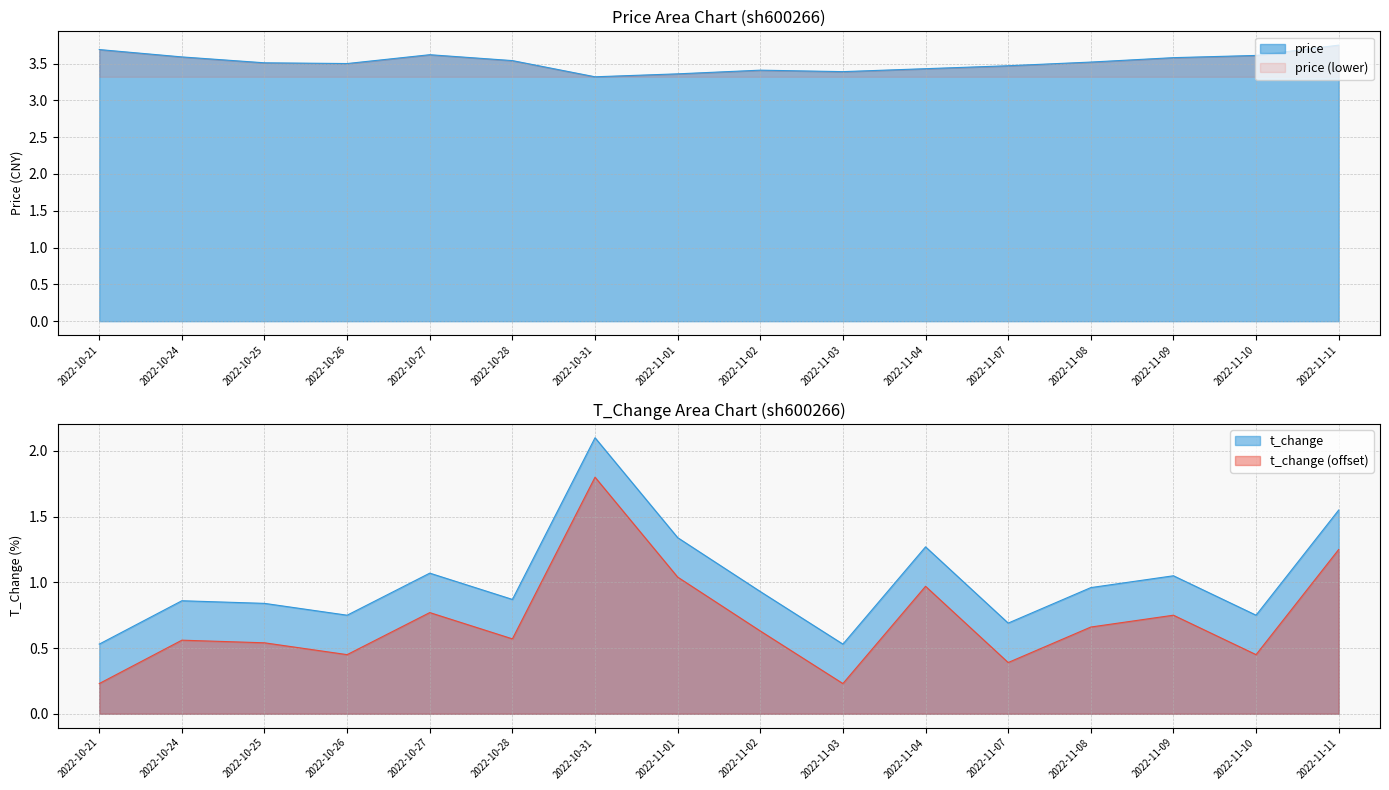

True or false: t_change has more than 0 interior local peaks.

True